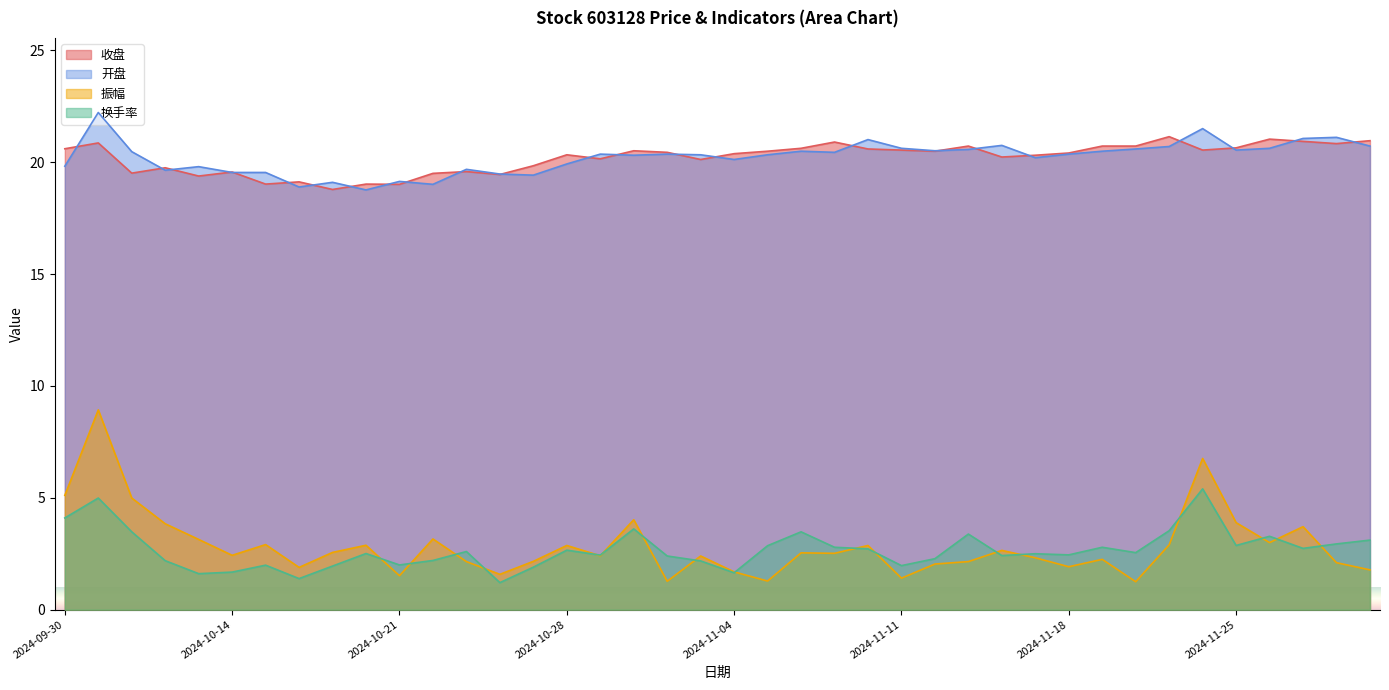

Which label corresponds to the largest value in the chart?

2024-10-08